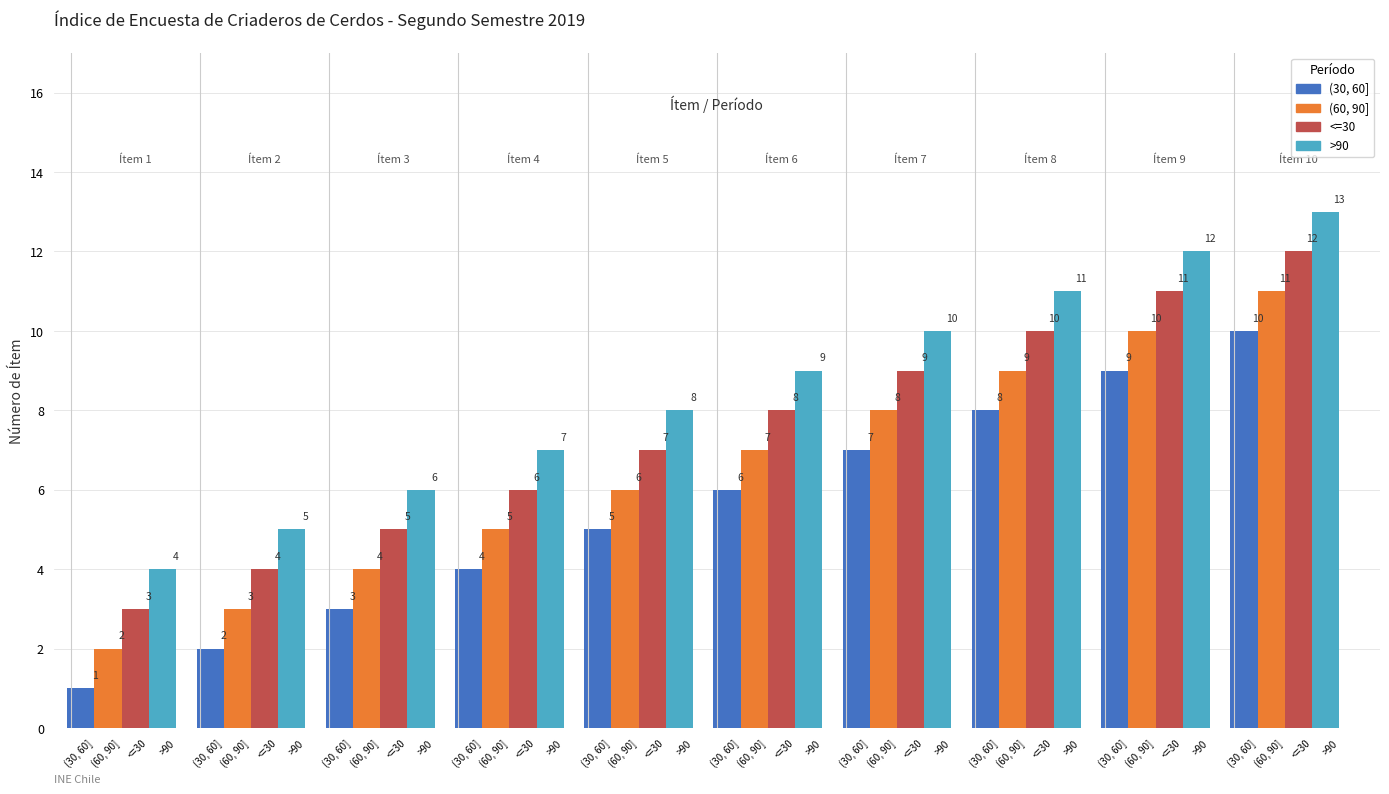

Rank the series at 5 from highest to lowest value.

>90, <=30, (60, 90], (30, 60]